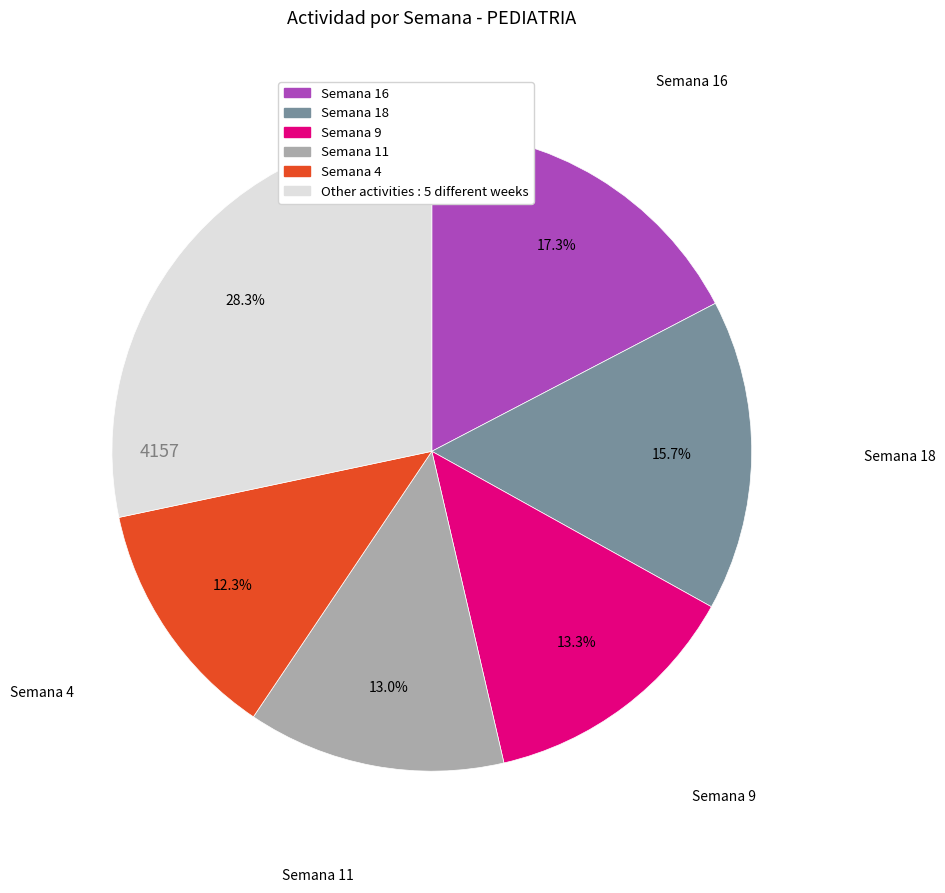

Is there any slice that represents more than half of the pie?

No